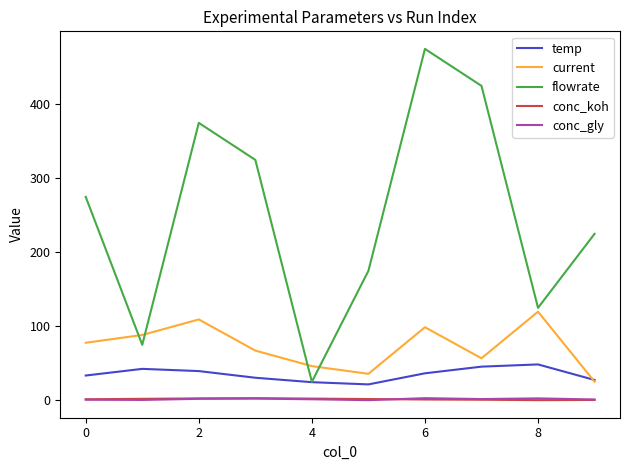

True or false: flowrate and conc_gly cross at least once.

False